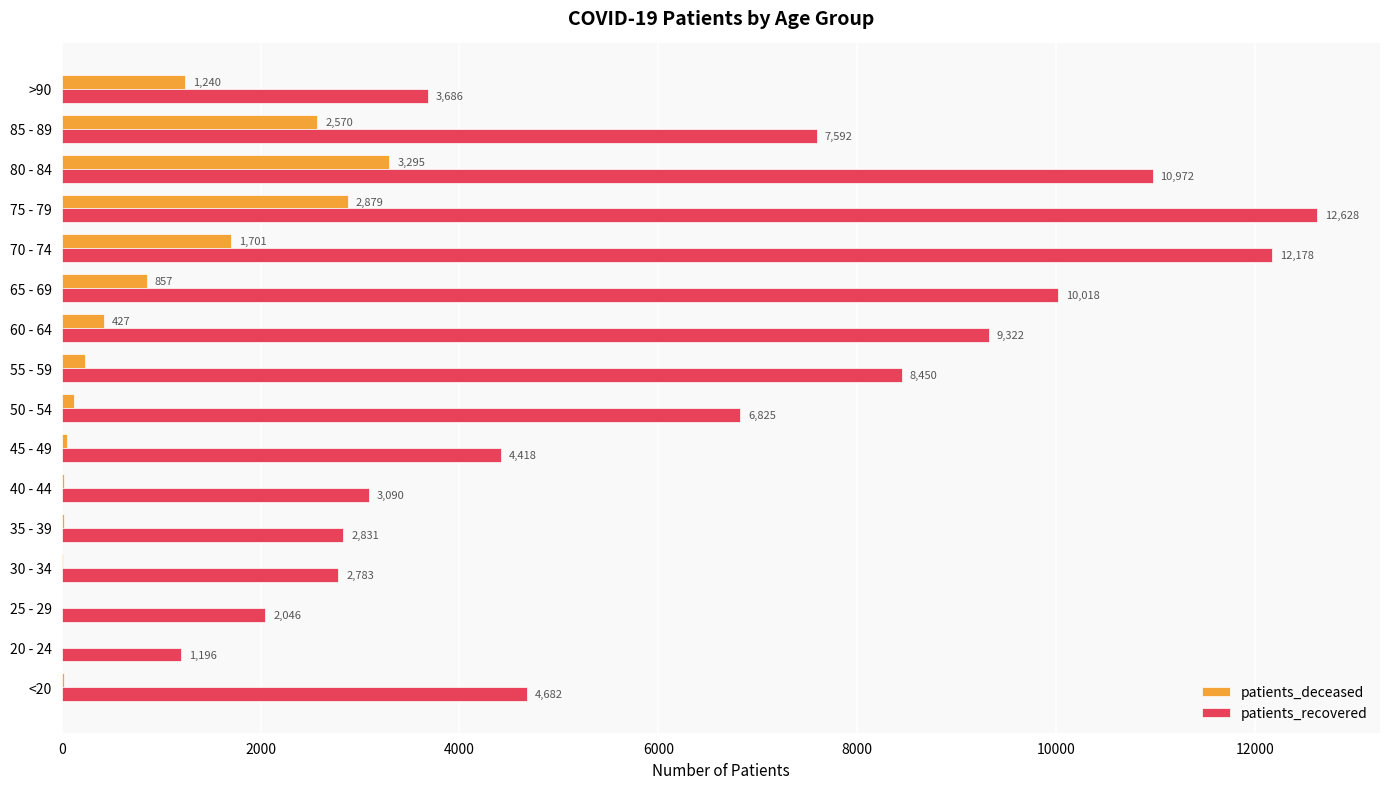

What is the sum of the patients_recovered values at 85 - 89 and <20?

12274